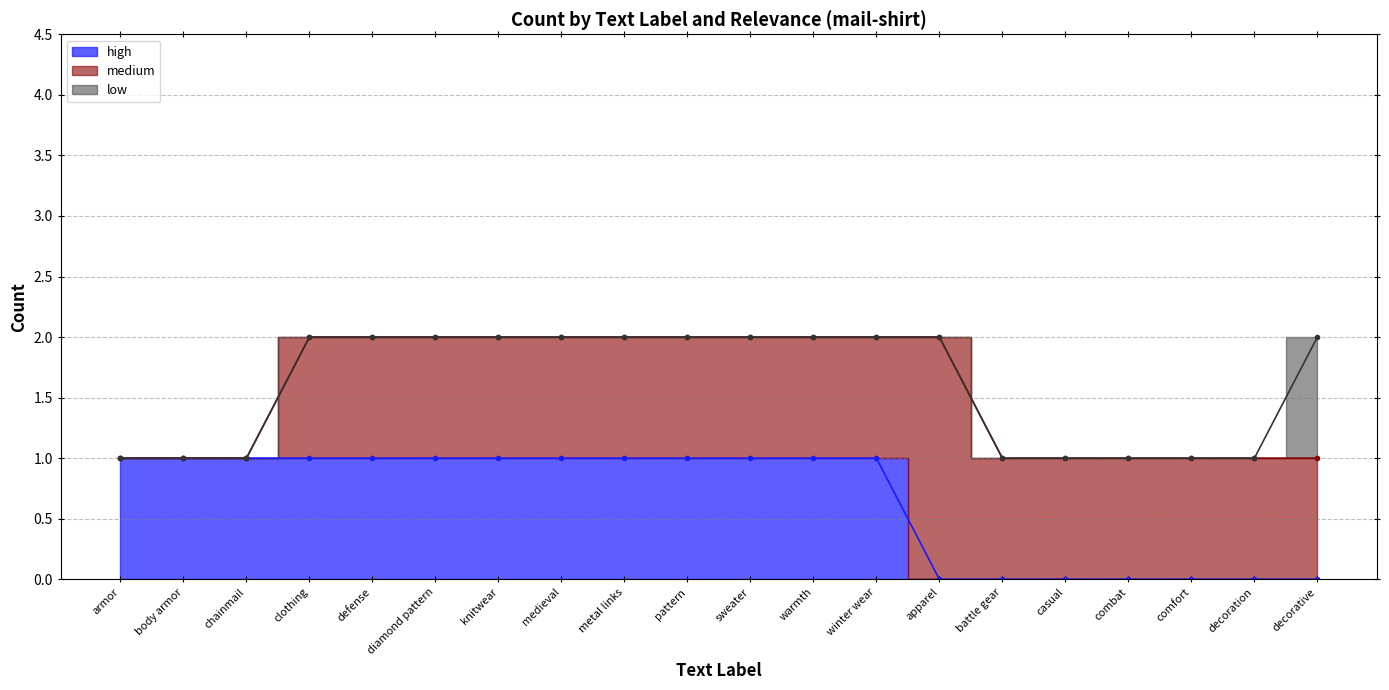

True or false: low has more than 1 interior local peaks.

False